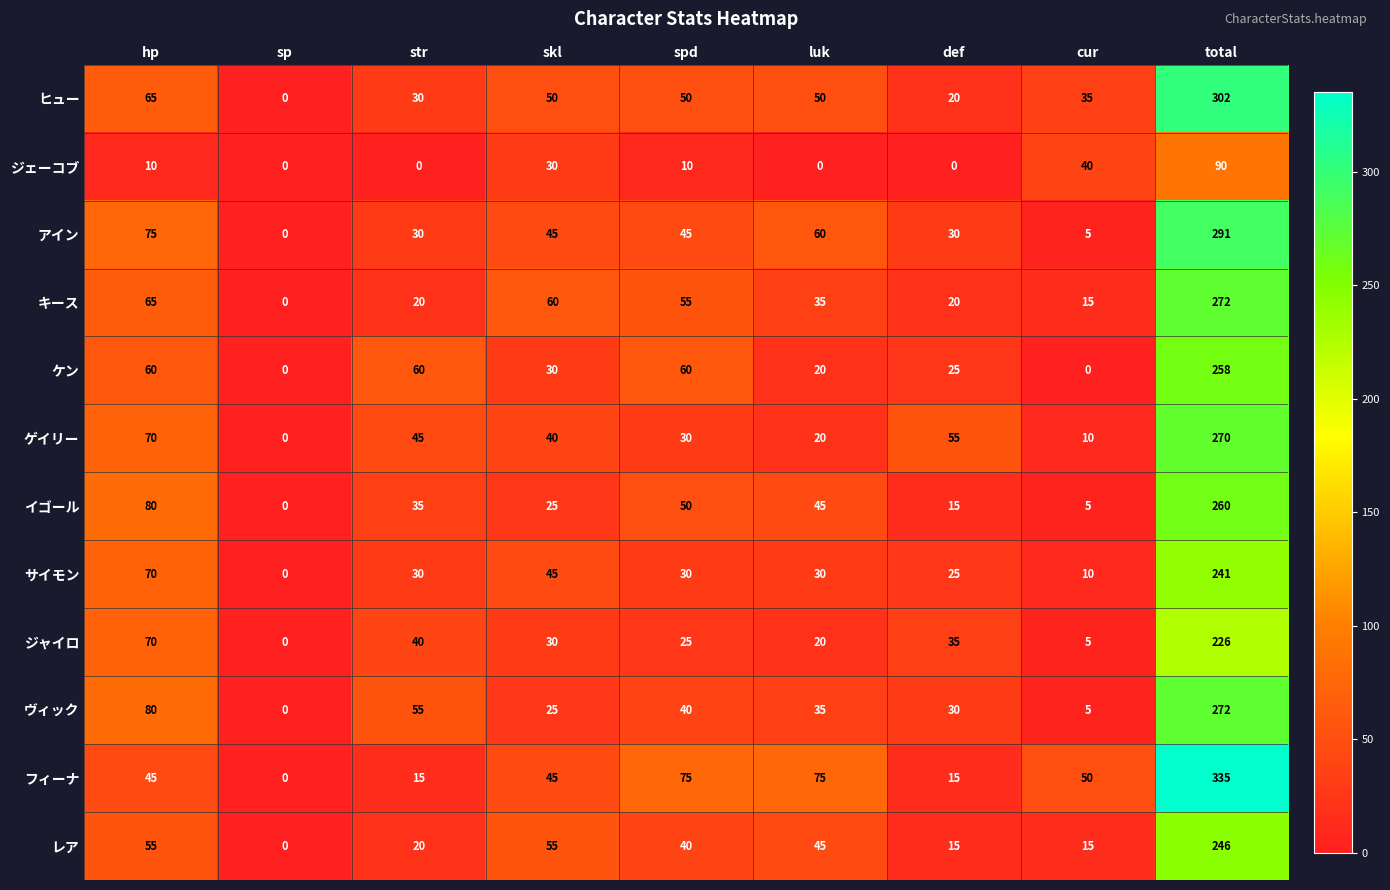

What is the difference between the second highest and minimum values in the ゲイリー series?

70